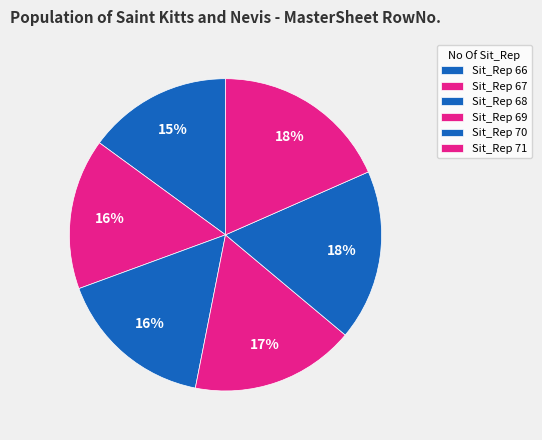

To the nearest percent, what is the difference between the largest and smallest slice percentages?

3%